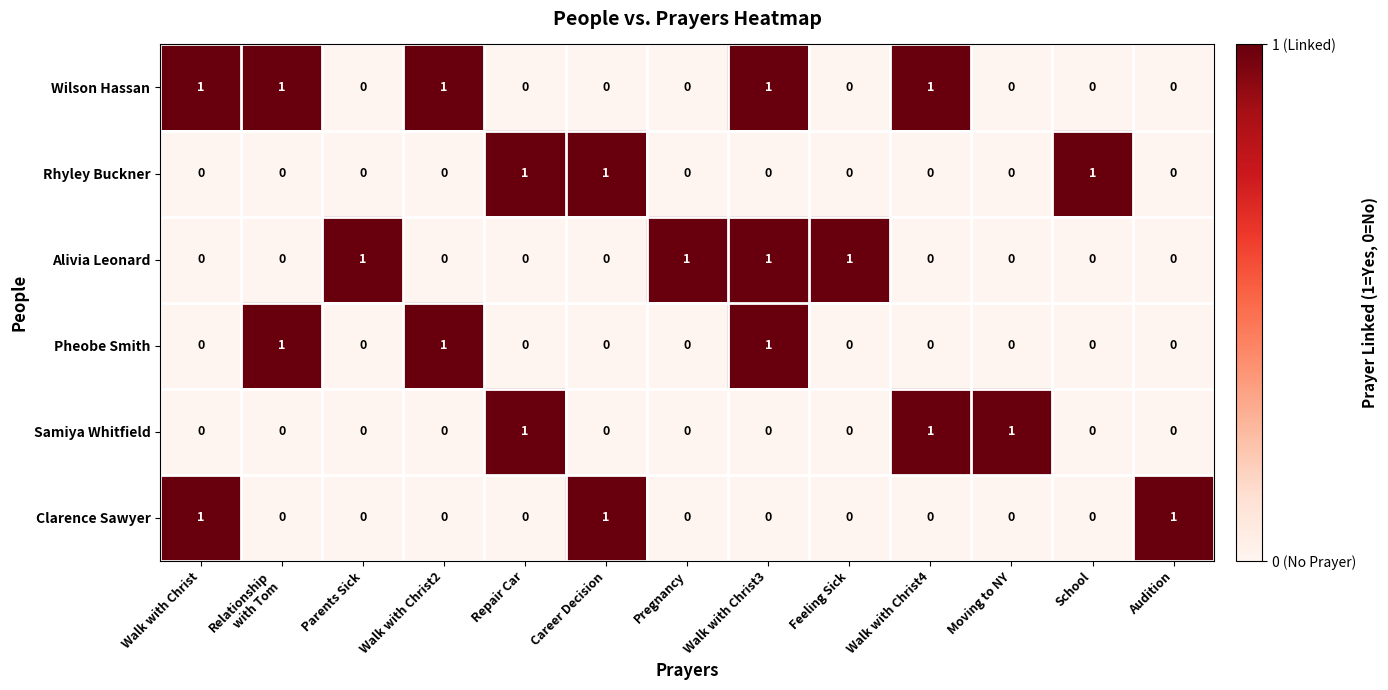

How many Samiya Whitfield values are between 0 and 1?

13